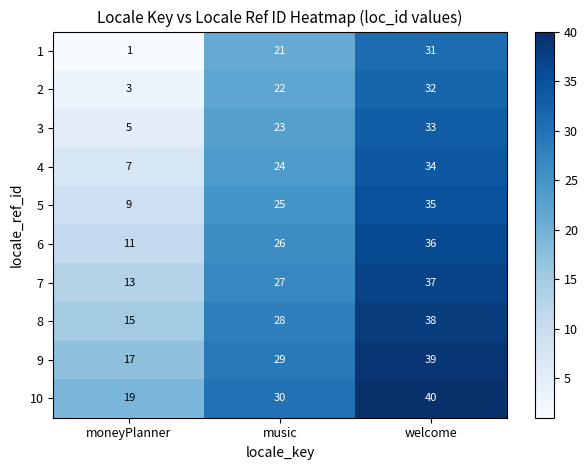

How many data points does each series have?

3